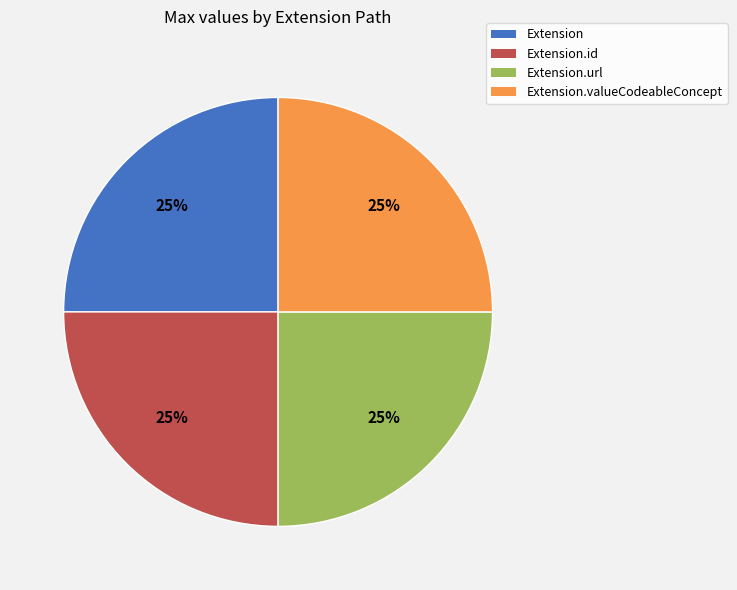

Does any single category account for the majority?

No